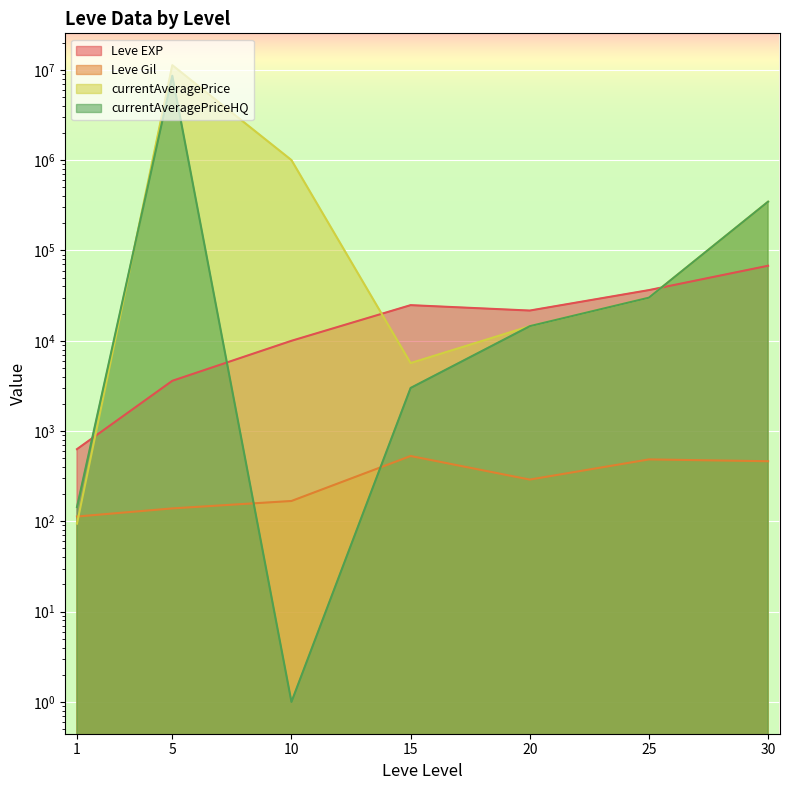

Between which two adjacent categories do currentAveragePrice and Leve Gil first intersect?

1 and 5